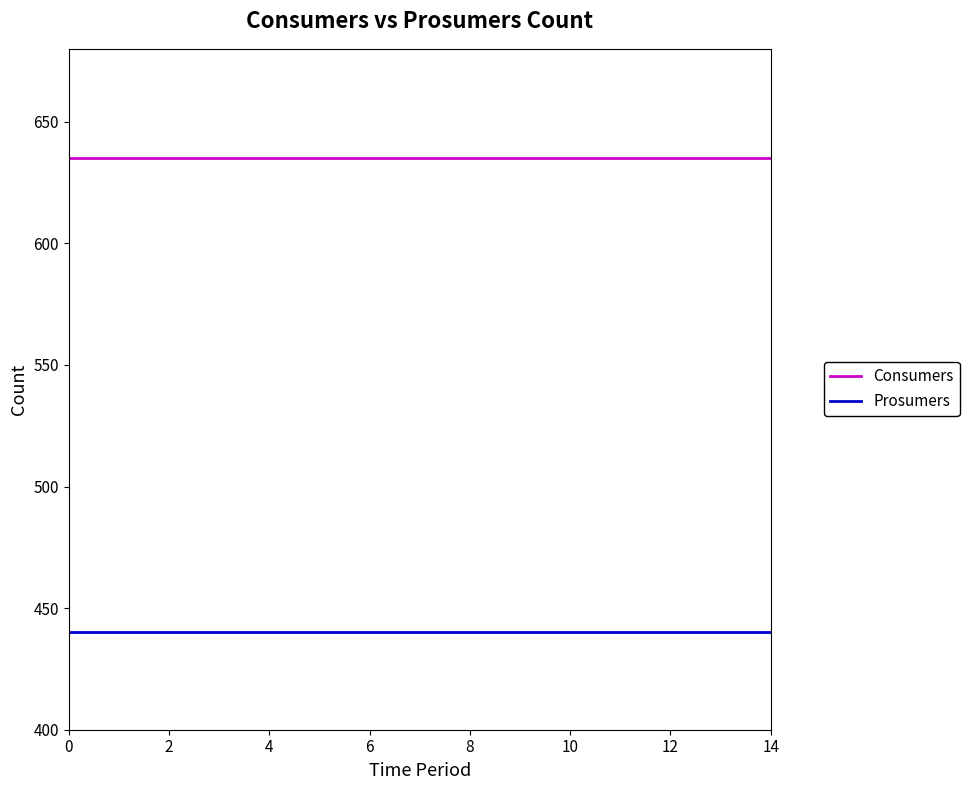

Which series has the largest total across all categories?

Consumers